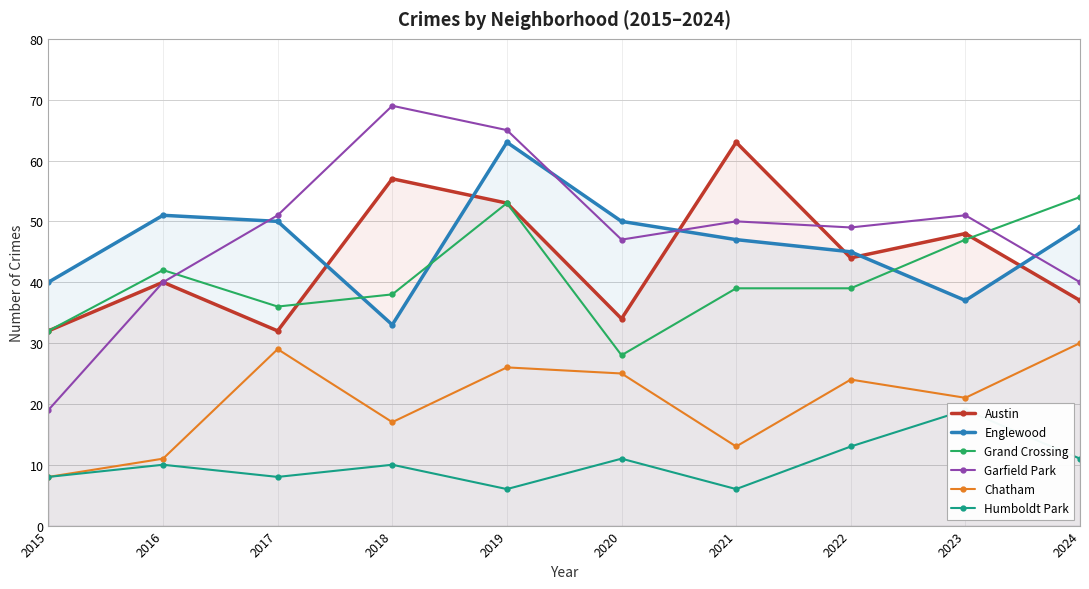

What is the value of the Englewood point at the 10th from the left?

49